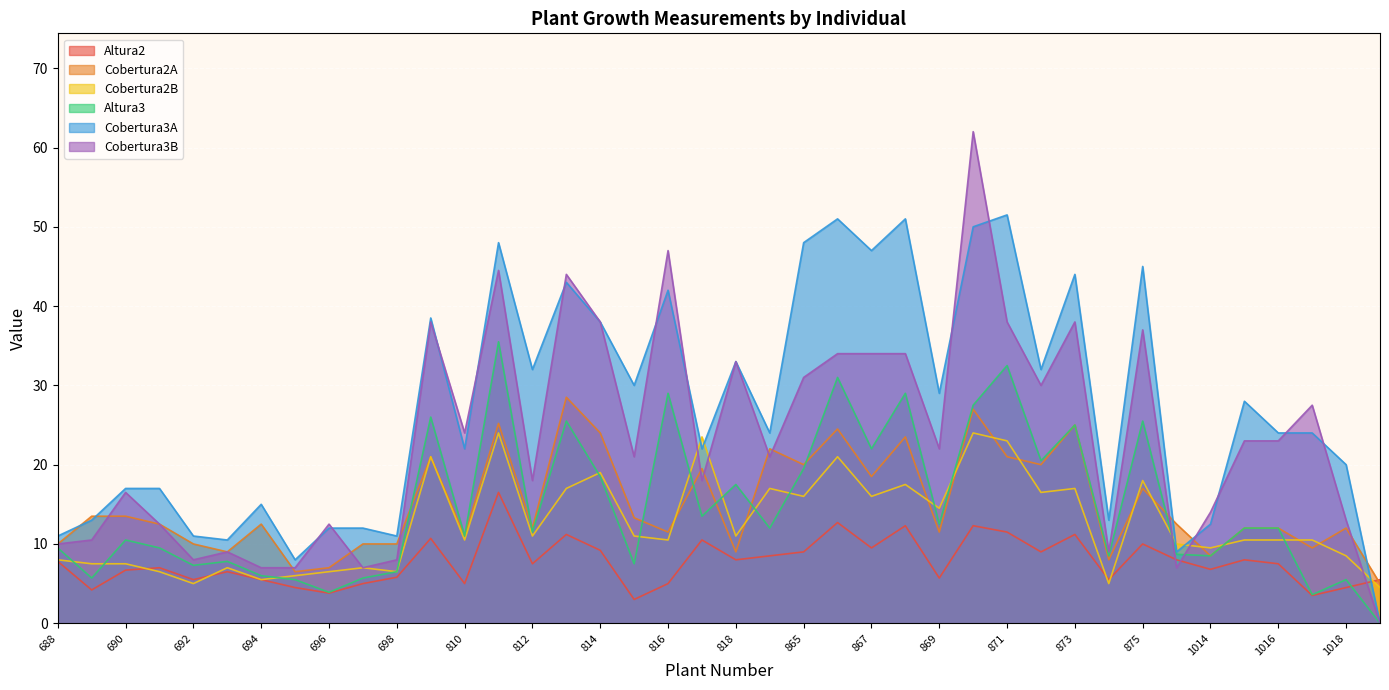

Rank the series by their maximum value, from highest to lowest.

Cobertura3B, Cobertura3A, Altura3, Cobertura2A, Cobertura2B, Altura2